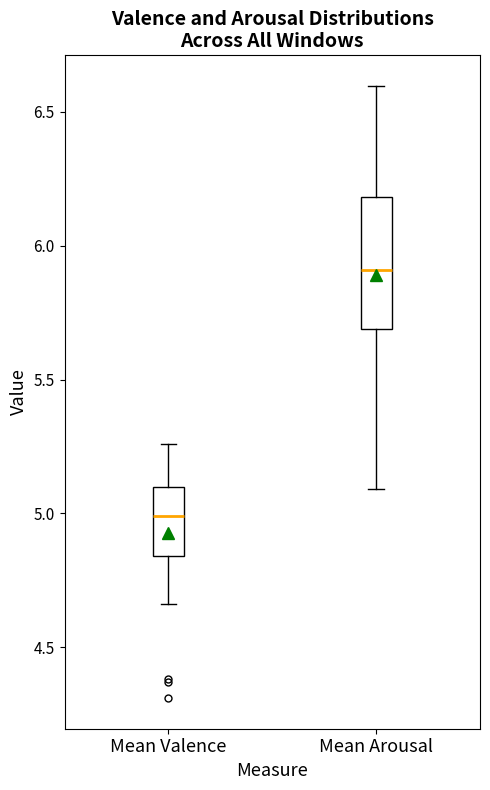

Reading left to right, read every box against the y-axis: the position of its median line, the range the box covers, and the ends of its whiskers. The values are not printed on the chart, so give them approximately, as read against the axis.

Mean Valence: median 5.00, box 4.85 to 5.10, whiskers 4.65 to 5.25
Mean Arousal: median 5.90, box 5.70 to 6.20, whiskers 5.10 to 6.60